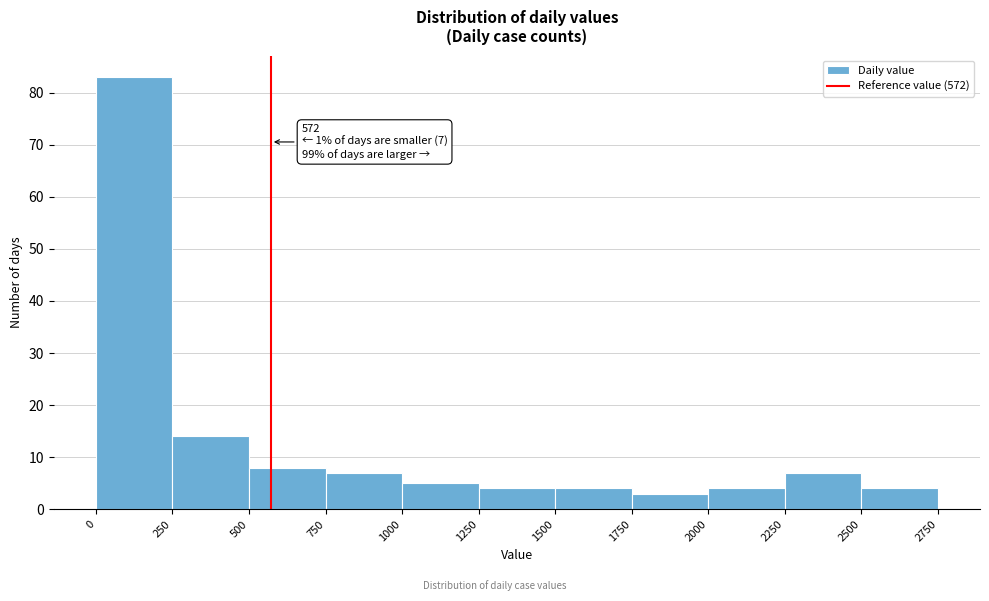

Which range on the x-axis has the tallest bar?

0 to 250